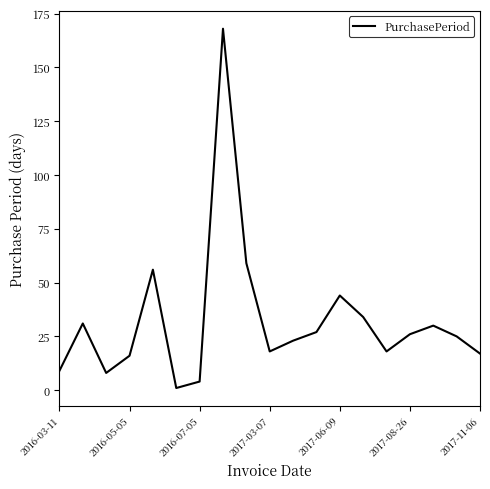

What is the difference between the maximum and minimum values?

167